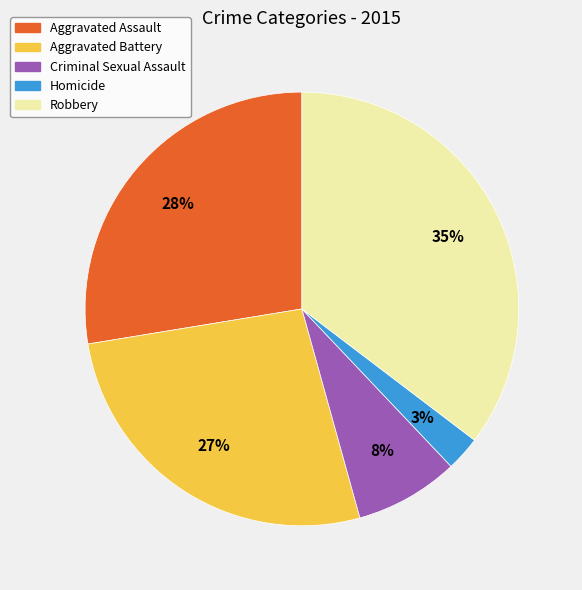

Which category has the biggest portion of the pie?

Robbery